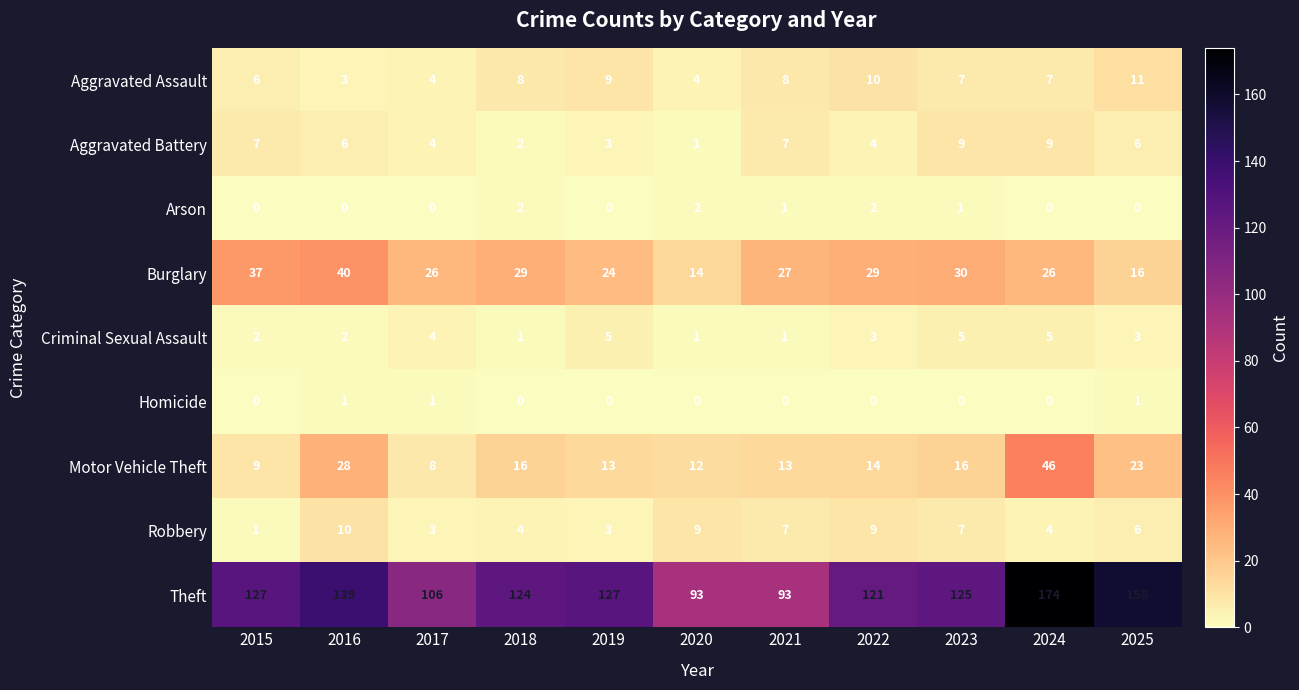

What is the sum of the Burglary values at 2019 and 2016?

64